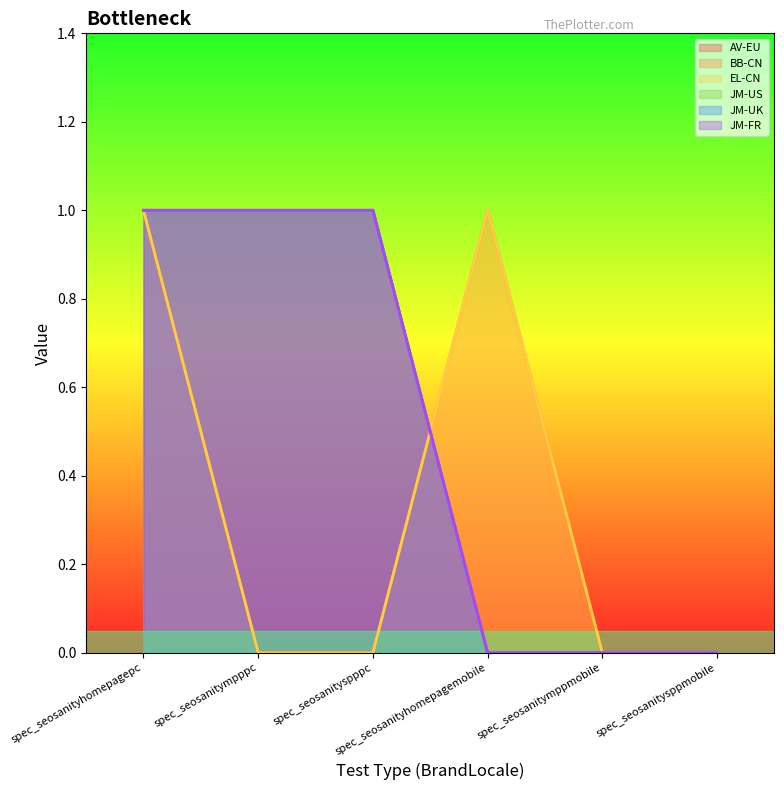

Rank the series by their maximum value, from highest to lowest.

AV-EU, BB-CN, EL-CN, JM-US, JM-UK, JM-FR